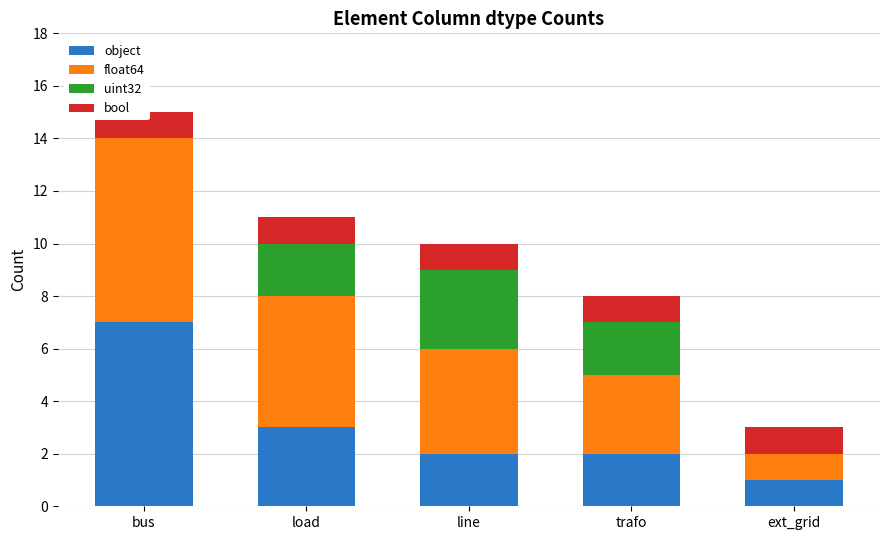

At which category is the sum across all series the highest?

bus